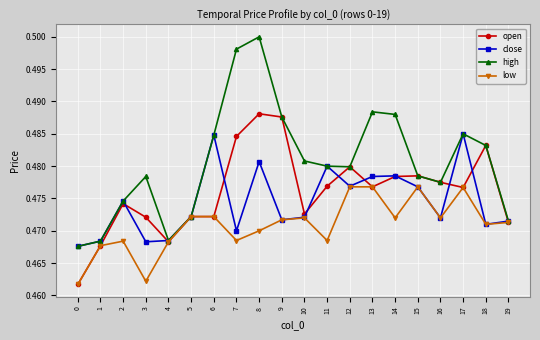

True or false: open has more than 1 interior local peaks.

True